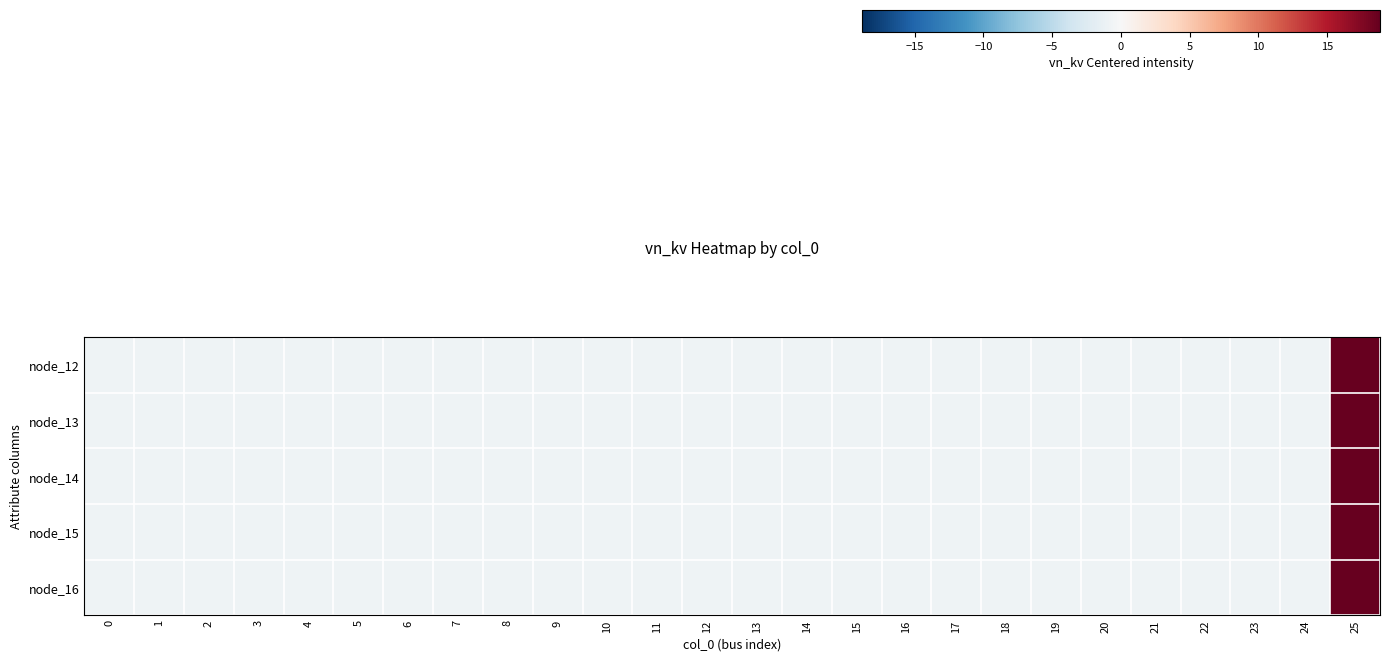

At which category is the sum across all series the highest?

25